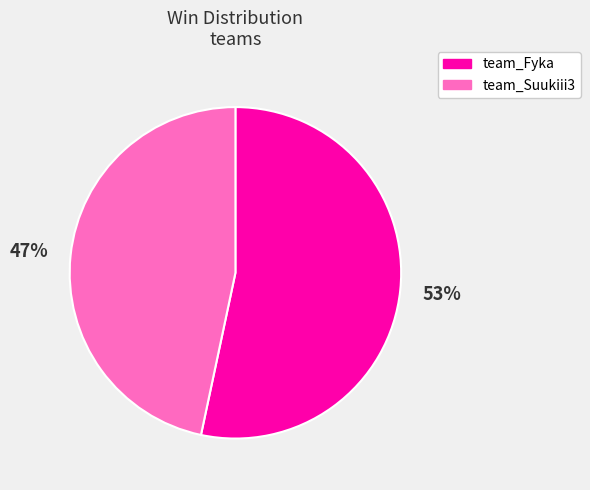

Rank the categories by value from lowest to highest.

team_Suukiii3, team_Fyka